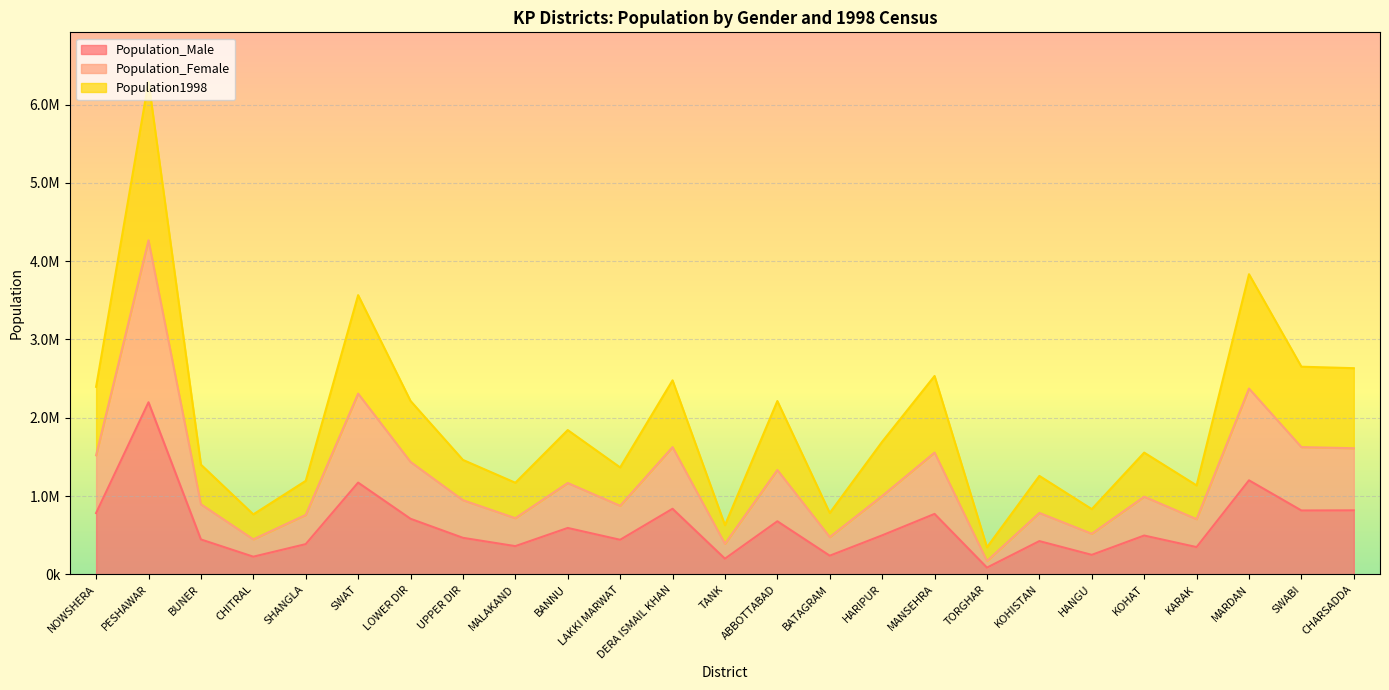

Is the value of Population_Female at ABBOTTABAD greater than the value of Population_Male at SHANGLA?

Yes